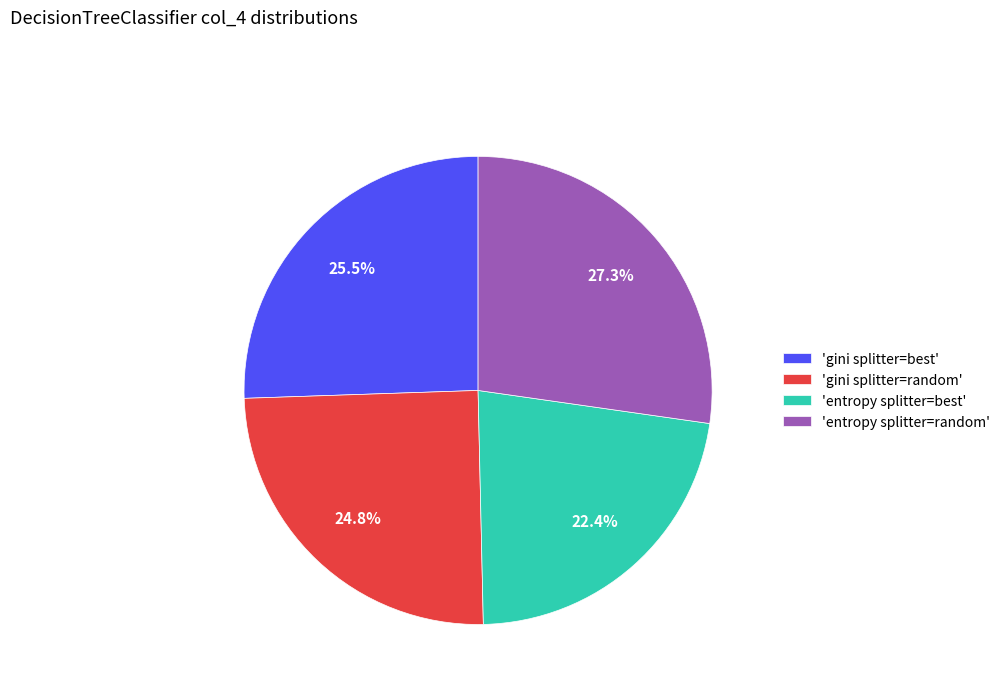

Which slice is the smallest?

'entropy splitter=best'